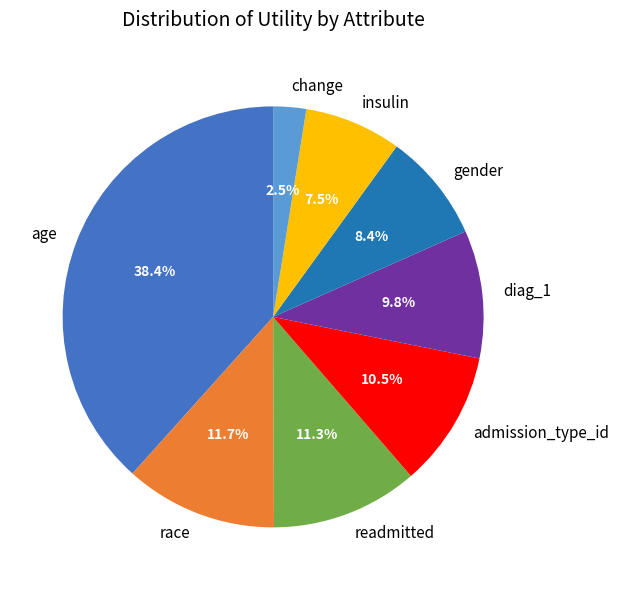

Combined, do age and diag_1 account for over 50%?

No